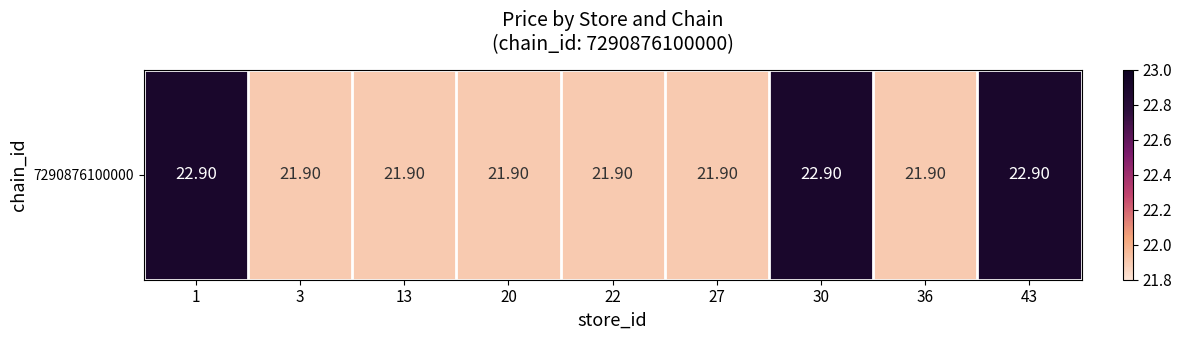

What is the minimum value shown in the chart?

21.9